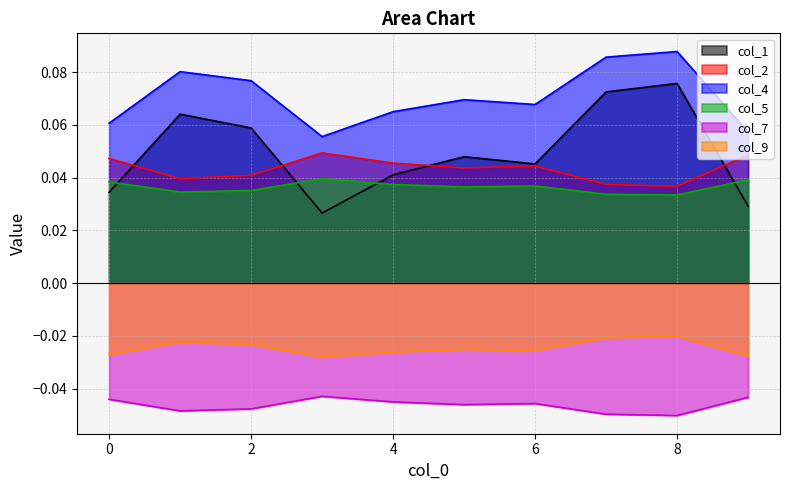

What is the spread (max minus min) of values at 2?

0.1